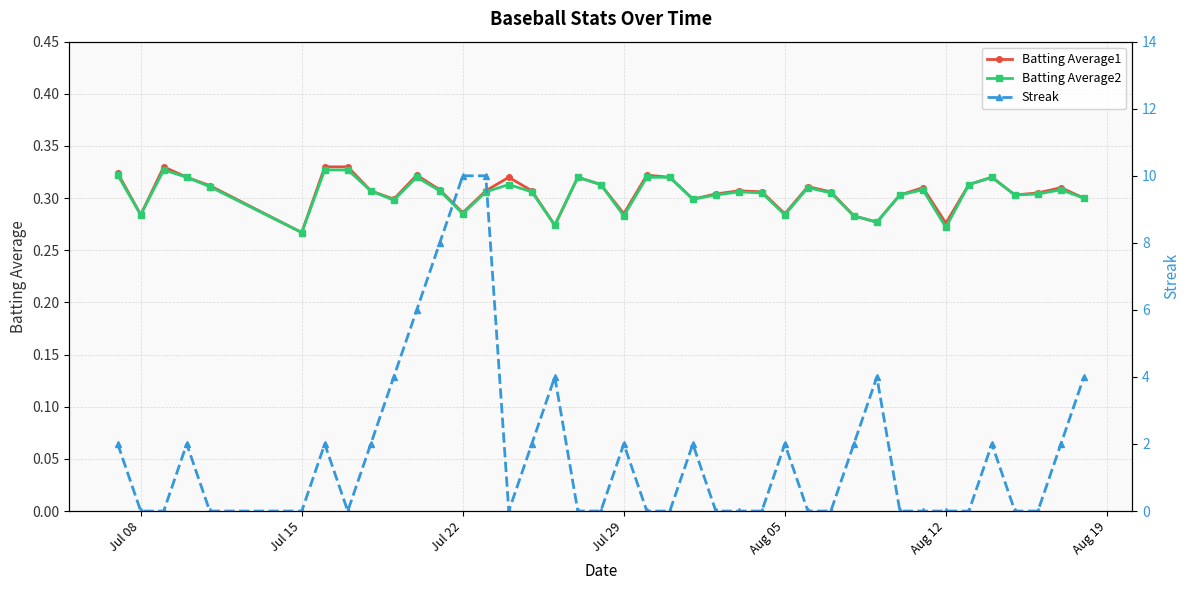

How many positive values does the Streak series have?

19